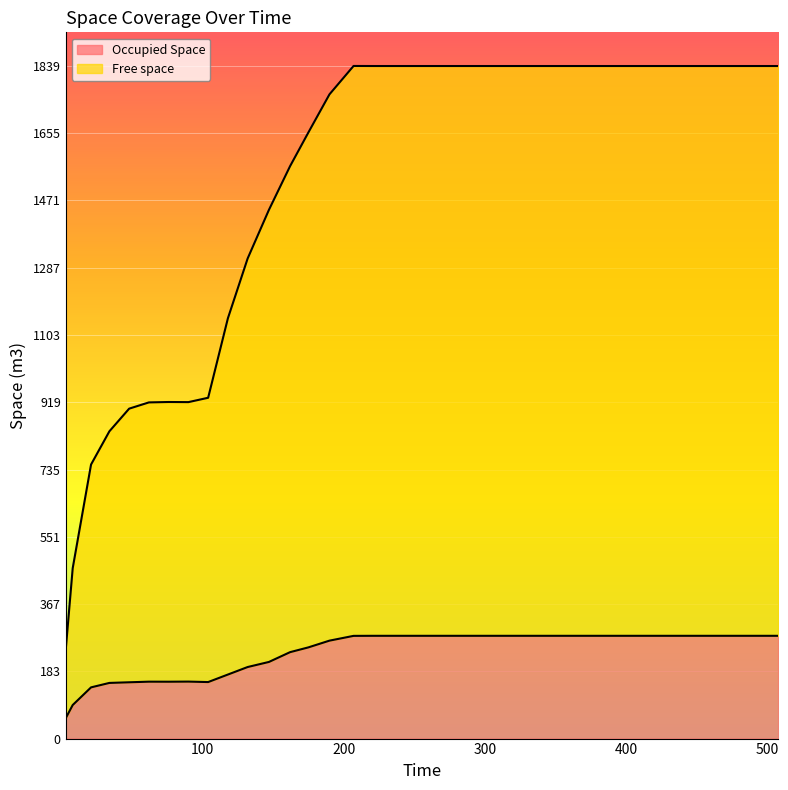

What is the difference between the maximum and minimum values in the Free space series?

1600.0